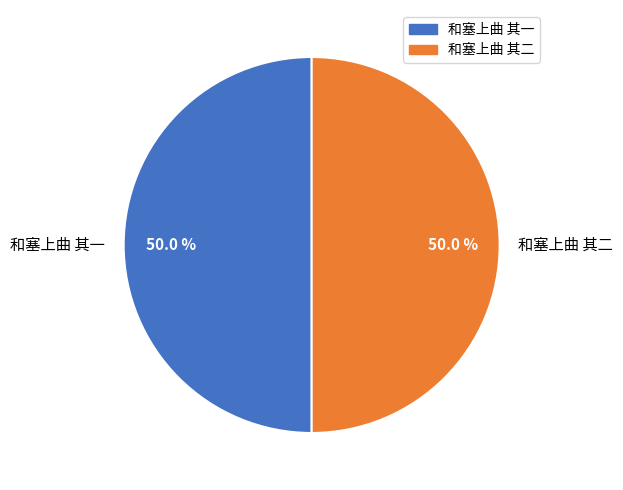

How many slices are in this pie chart?

2